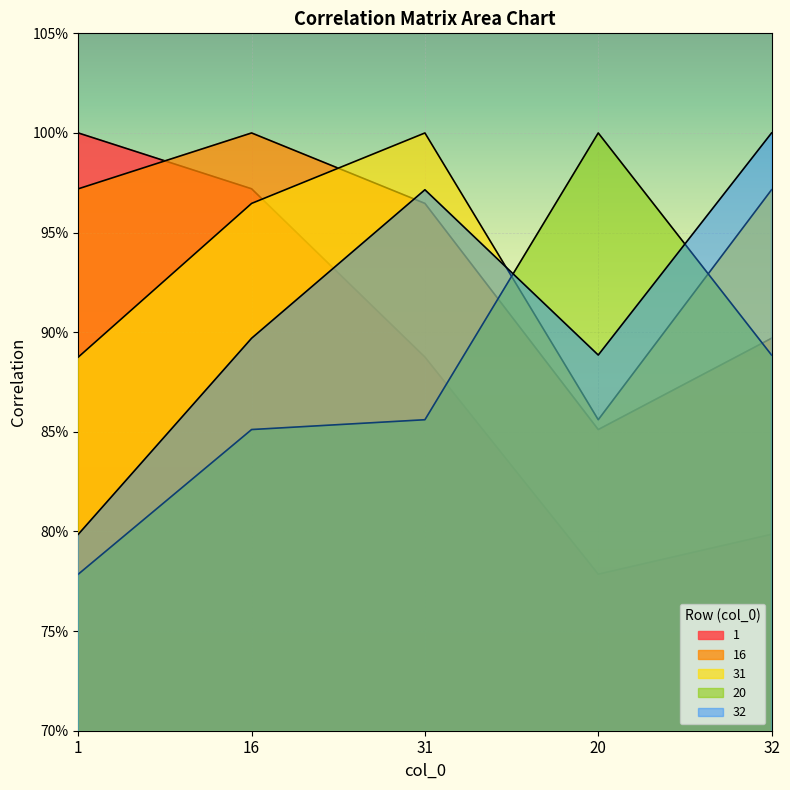

How many lines are shown in the chart?

5